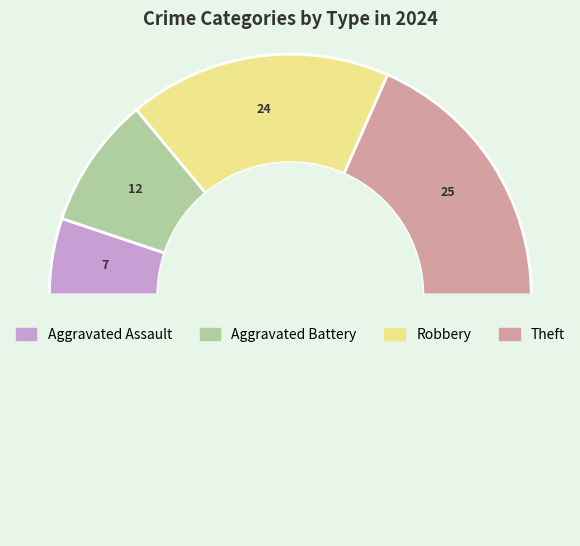

Is there a majority slice in this chart?

No